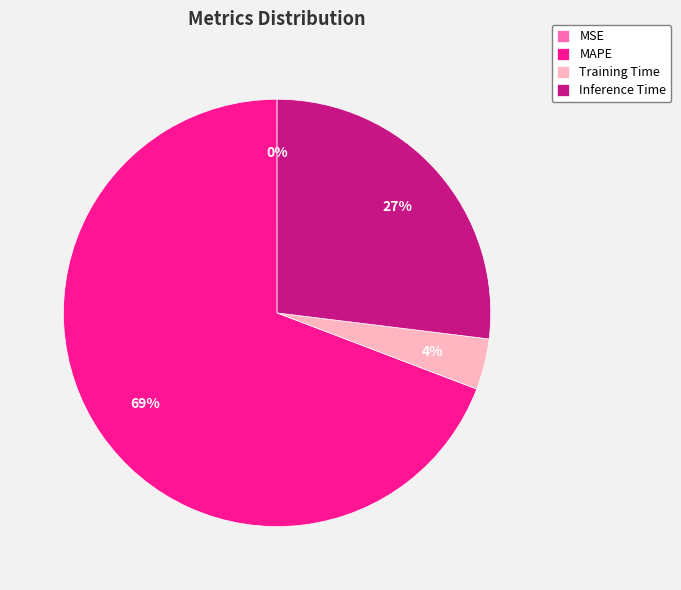

Between Inference Time and MAPE, which is larger?

MAPE